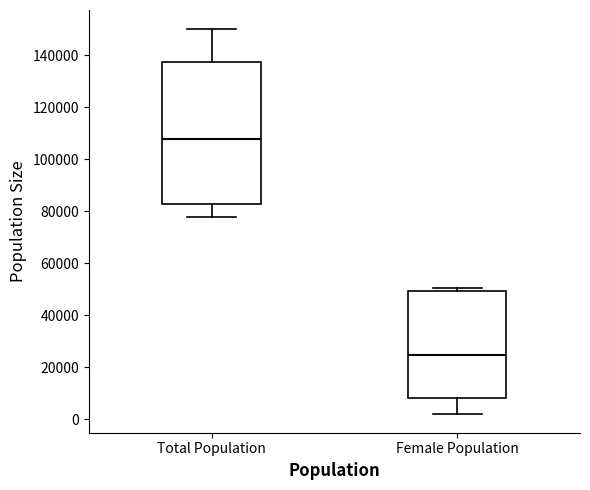

Comparing the boxes themselves (not the whiskers), which one is the tallest?

Total Population